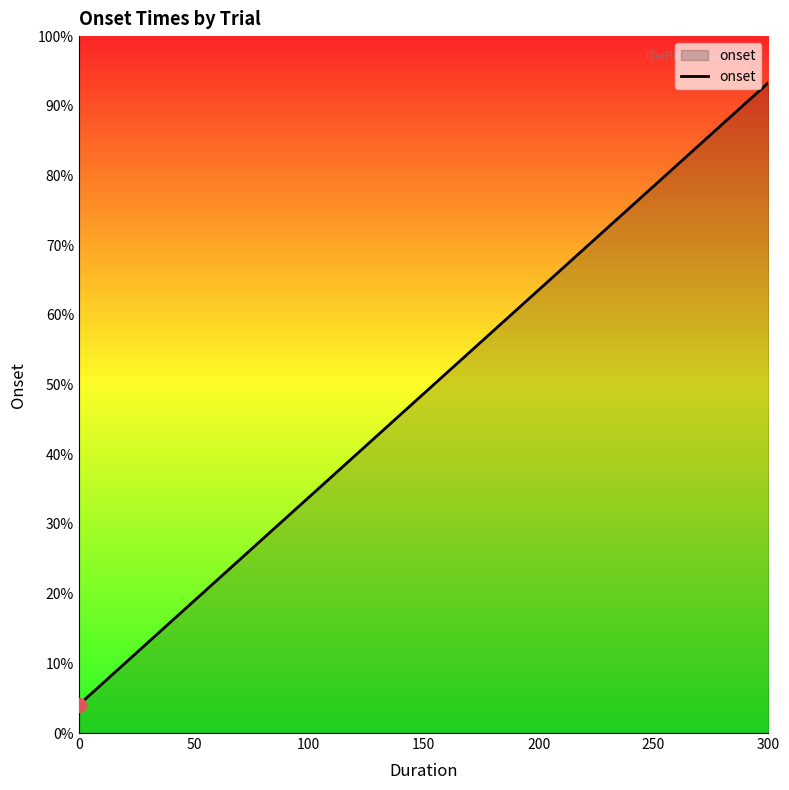

Is this an area chart (filled region under the line)?

Yes